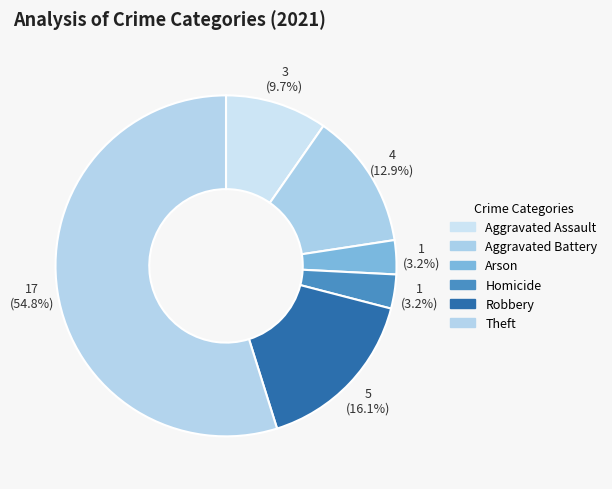

To the nearest percent, what percentage of the pie is Aggravated Assault?

10%